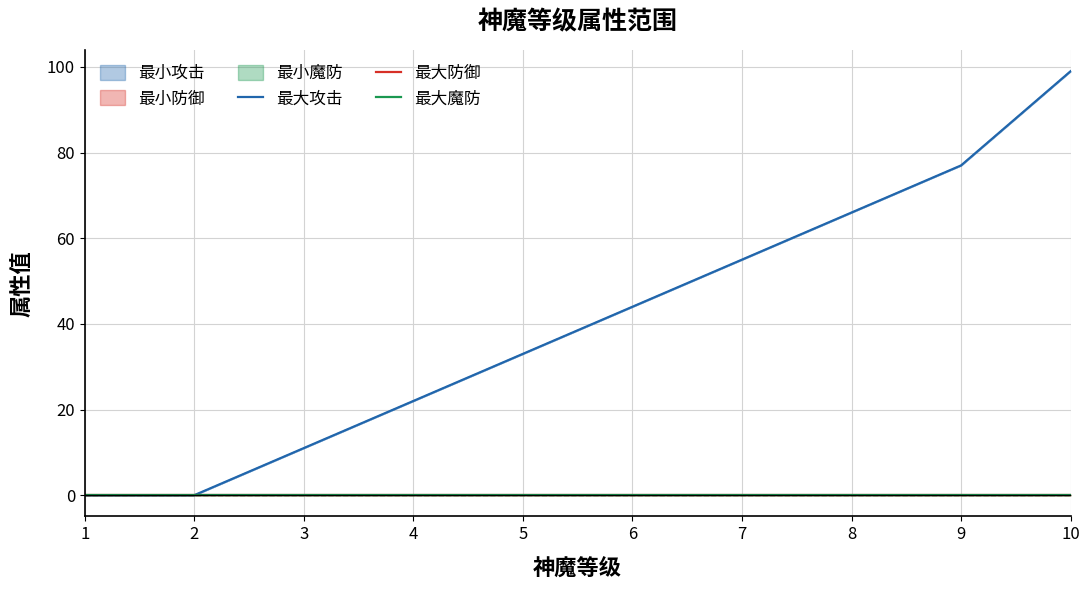

At which category is the sum across all series the highest?

10